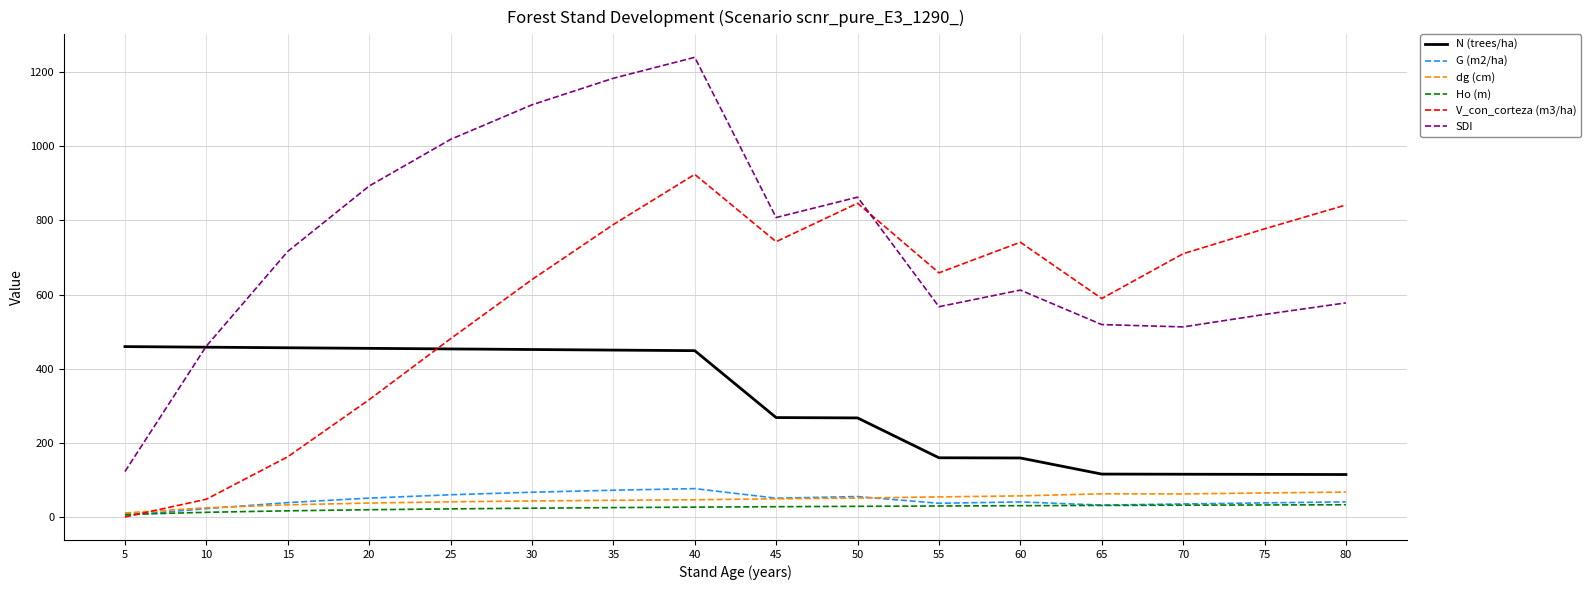

How many series are shown in this chart?

6